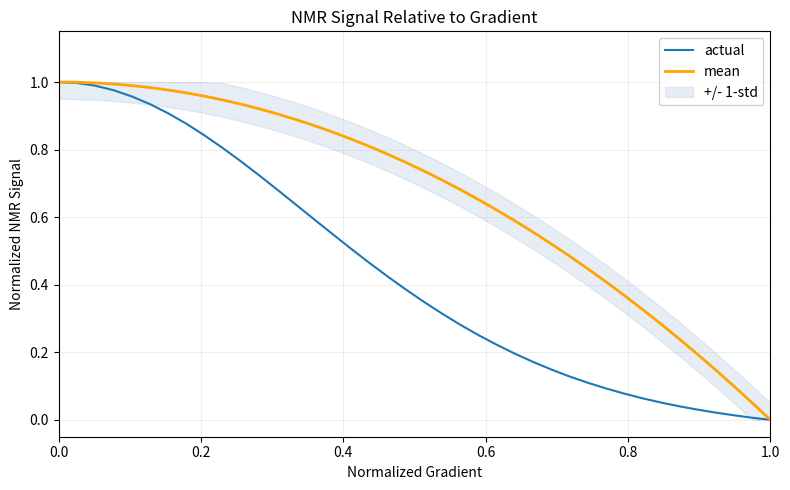

How many lines are shown in the chart?

2